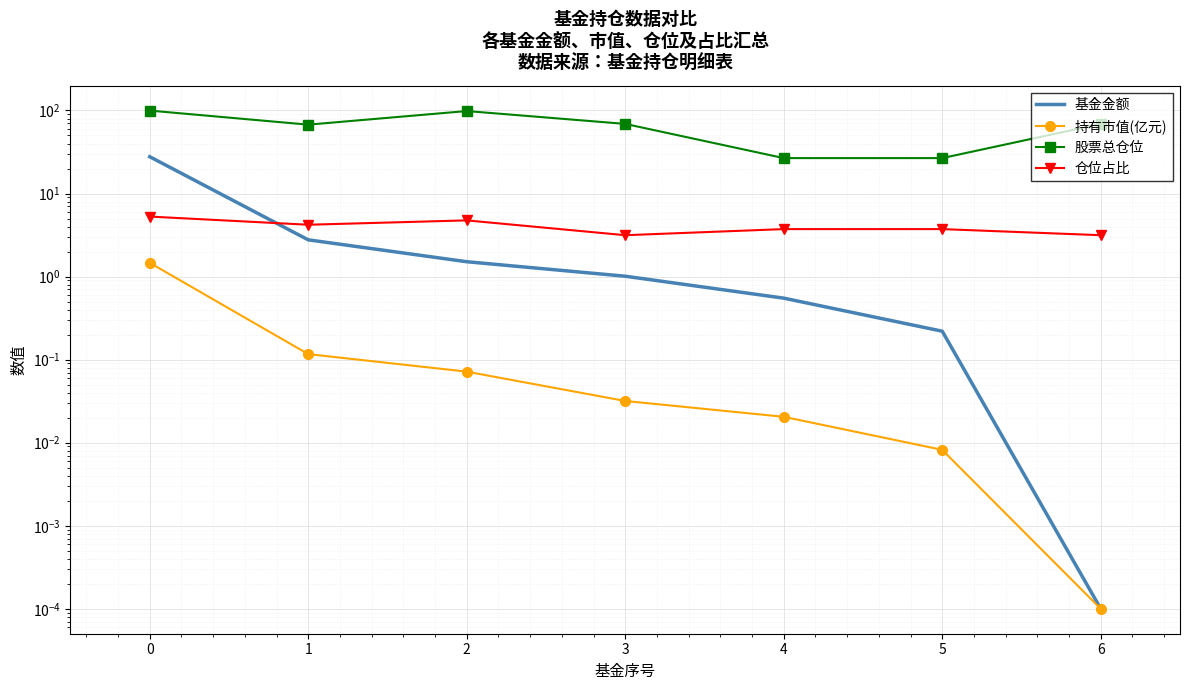

Reading left to right, what are all the values shown in this chart?

基金金额: 27.8	2.8	1.5	1.0	0.6	0.2	0.0
持有市值(亿元): 1.5	0.1	0.1	0.0	0.0	0.0	0.0
股票总仓位: 99.7	67.5	98.4	68.9	26.7	26.7	68.9
仓位占比: 5.3	4.2	4.8	3.1	3.7	3.7	3.1